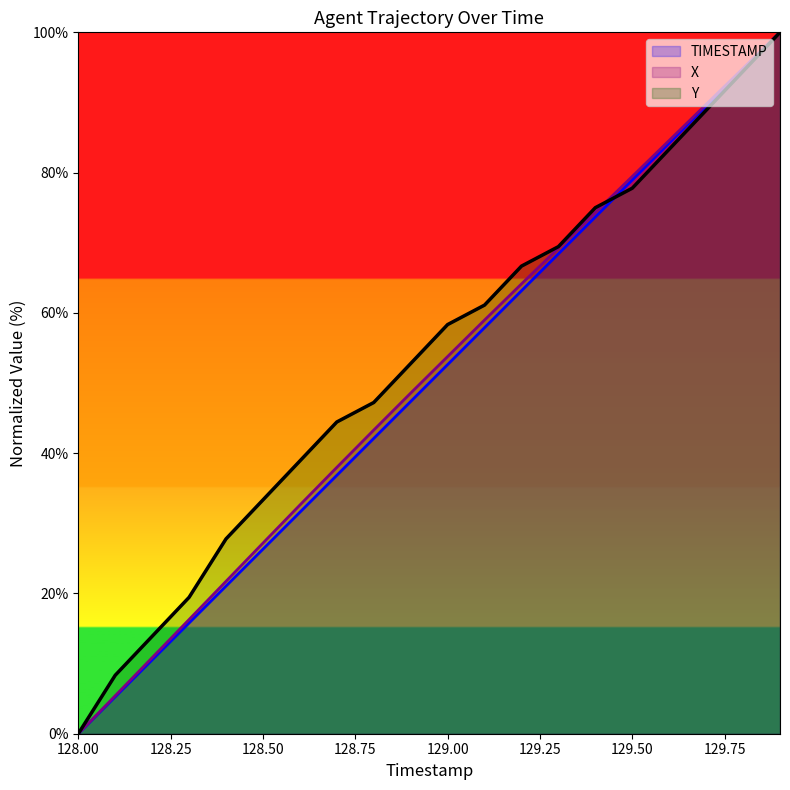

True or false: Y has a value of 88.9 at 129.7.

True